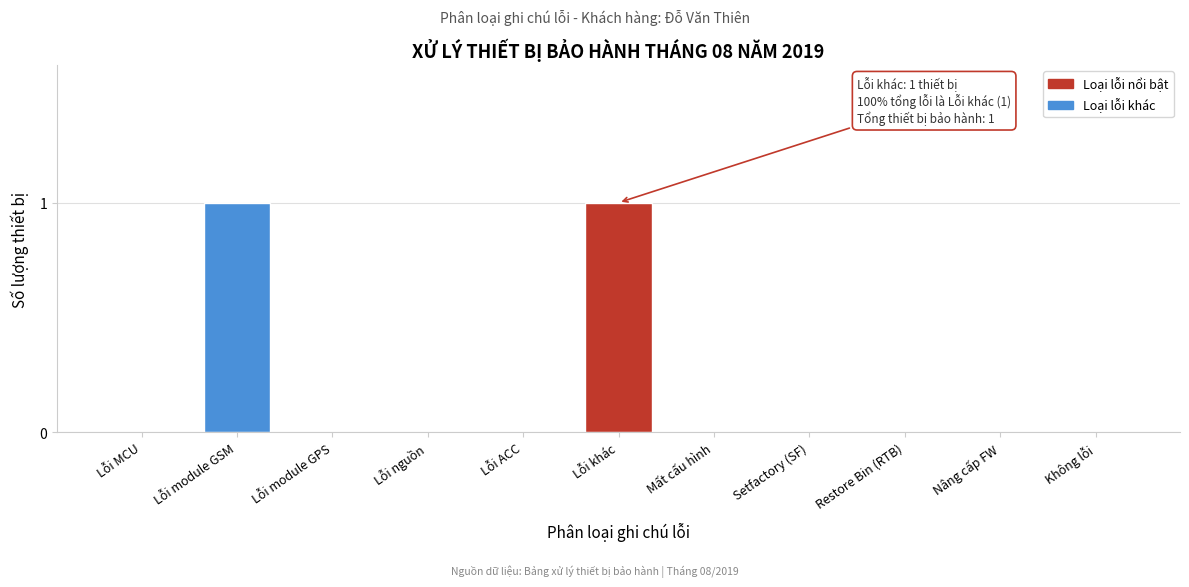

Reading right to left, list all the values displayed in this chart.

Không lỗi=0	Nâng cấp FW=0	Restore Bin (RTB)=0	Setfactory (SF)=0	Mất cấu hình=0	Lỗi khác=1	Lỗi ACC=0	Lỗi nguồn=0	Lỗi module GPS=0	Lỗi module GSM=1	Lỗi MCU=0